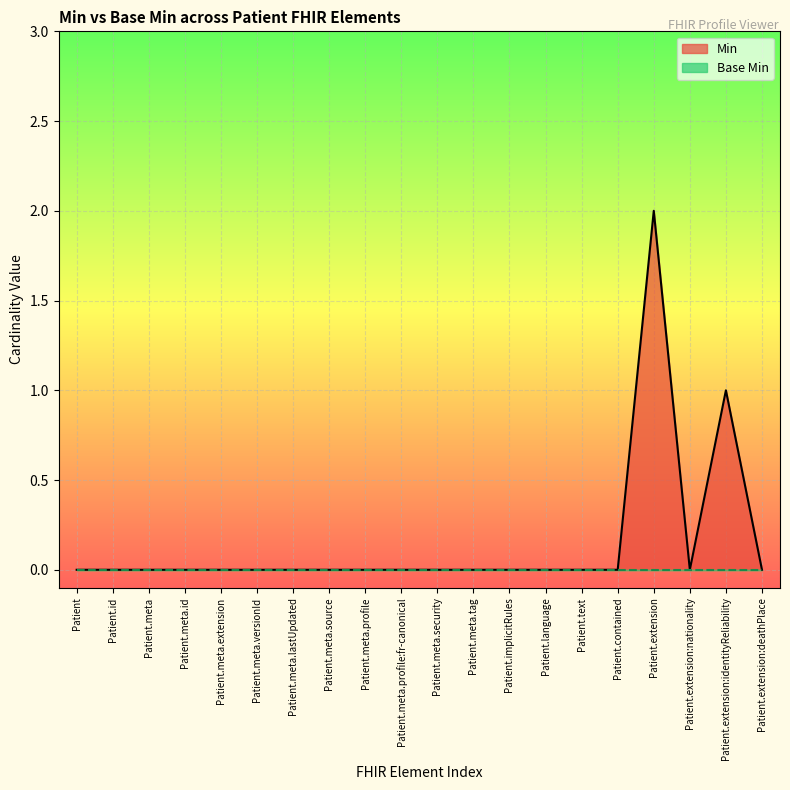

How many series are shown in this chart?

2